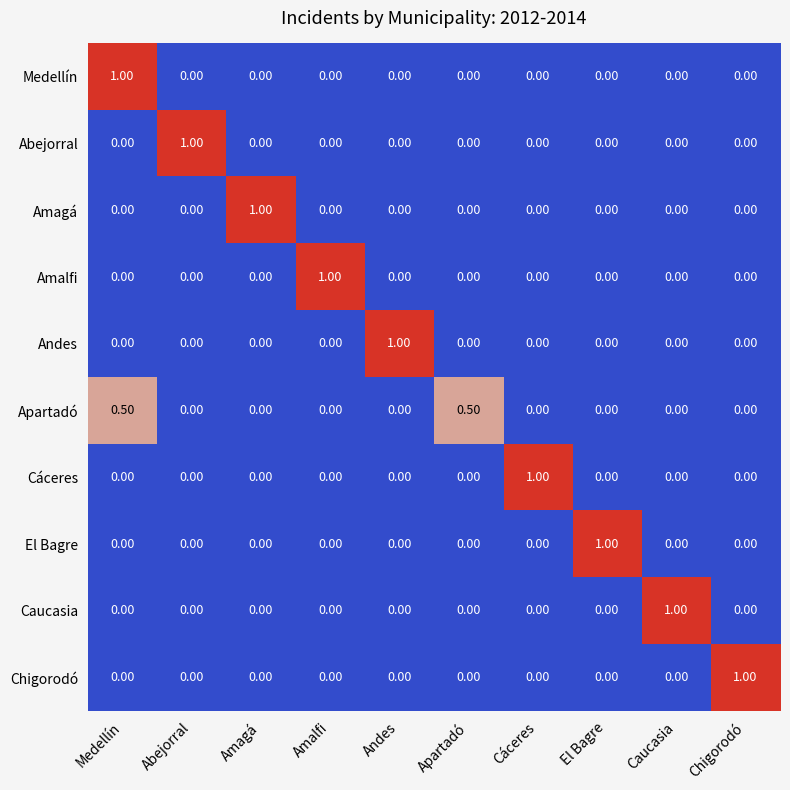

At how many categories does at least one series exceed 0?

10